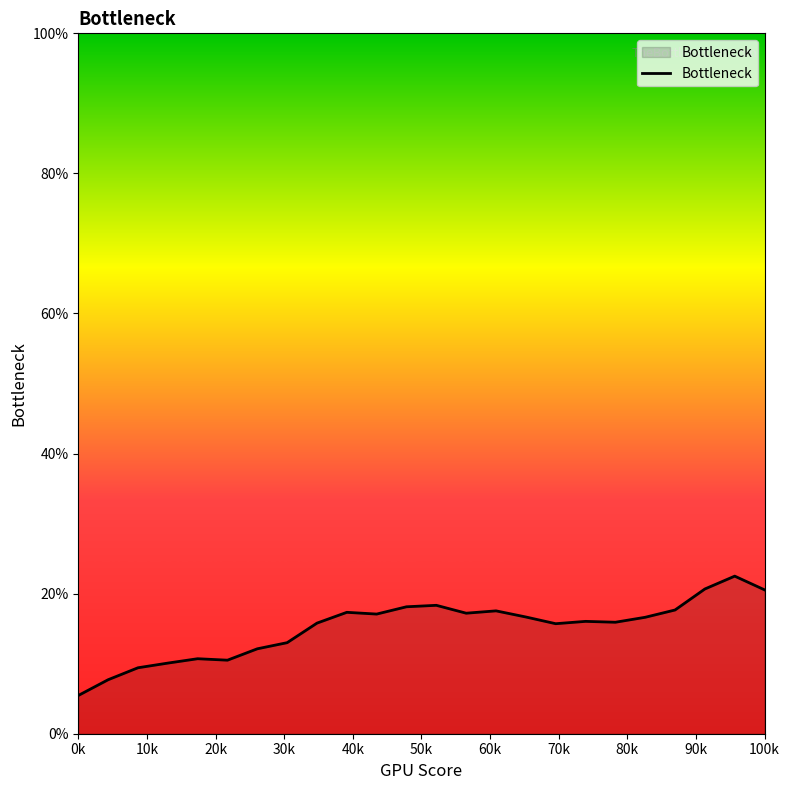

Does the chart display data point markers on the line(s)?

No